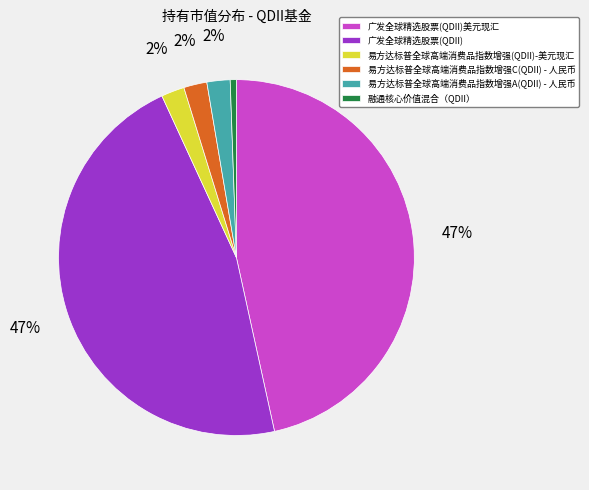

To the nearest percent, what portion does 广发全球精选股票(QDII)美元现汇 represent?

47%